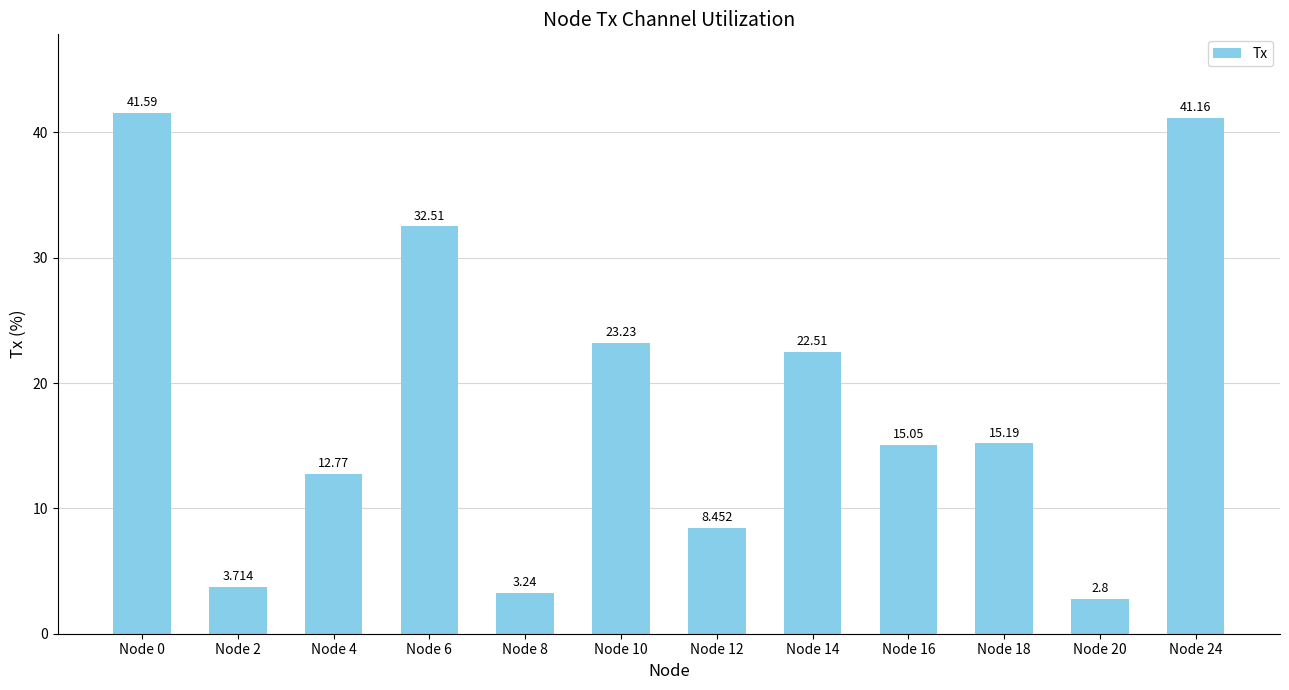

Does the chart contain stacked bars?

No